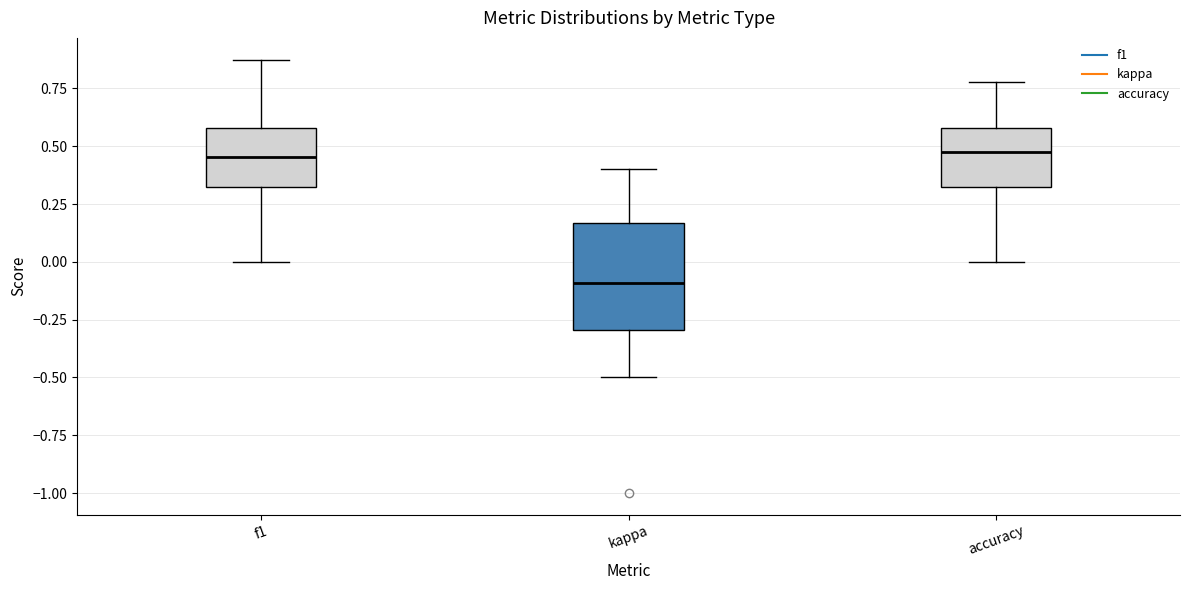

Reading left to right, read every box against the y-axis: the position of its median line, the range the box covers, and the ends of its whiskers. The values are not printed on the chart, so give them approximately, as read against the axis.

f1: median 0.45, box 0.30 to 0.60, whiskers 0.00 to 0.90
kappa: median -0.10, box -0.30 to 0.15, whiskers -0.50 to 0.40
accuracy: median 0.50, box 0.30 to 0.60, whiskers 0.00 to 0.80